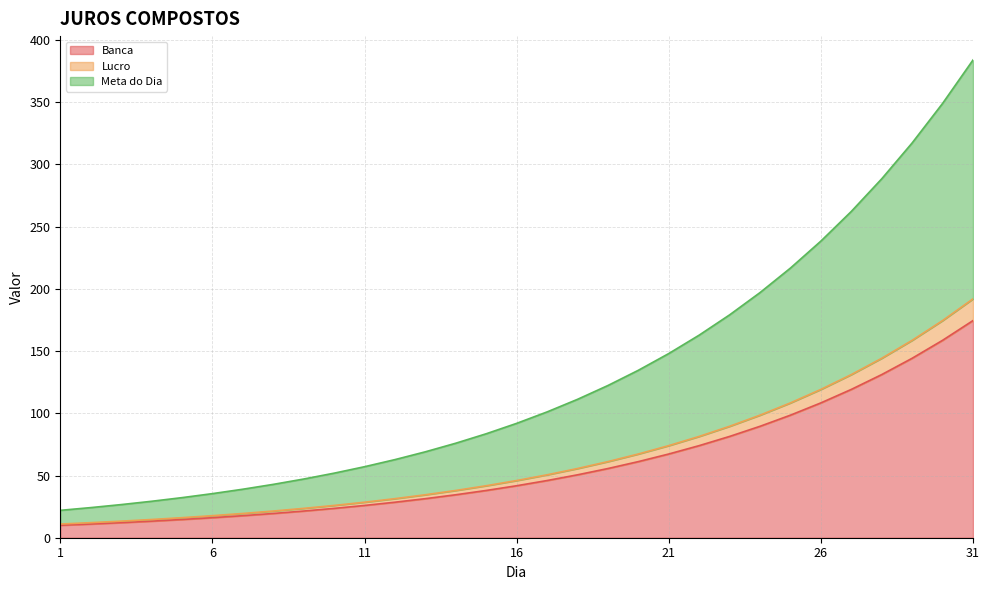

The Lucro series shows 104.4 at 21. True or false?

False